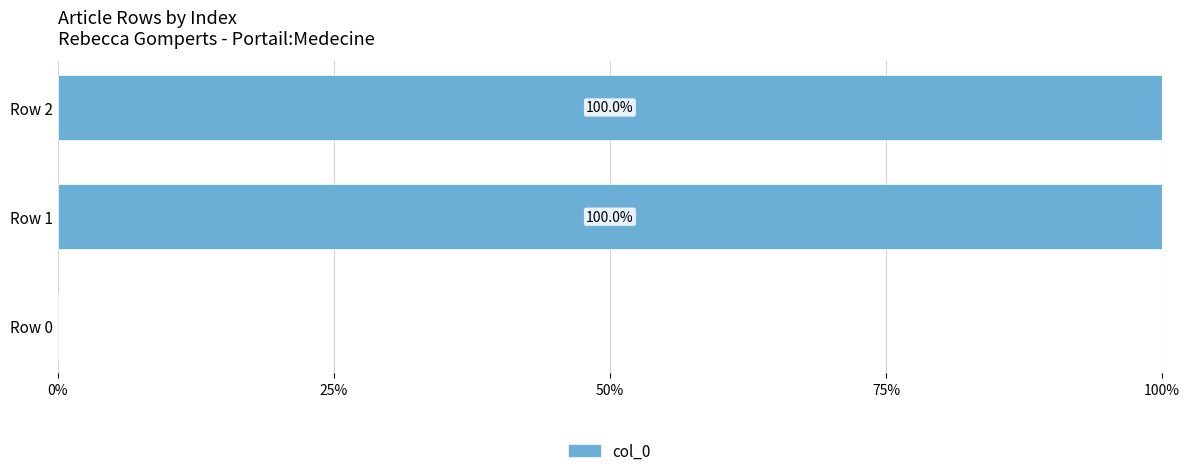

Reading top to bottom, list all the values displayed in this chart.

Row 2=100	Row 1=100	Row 0=0